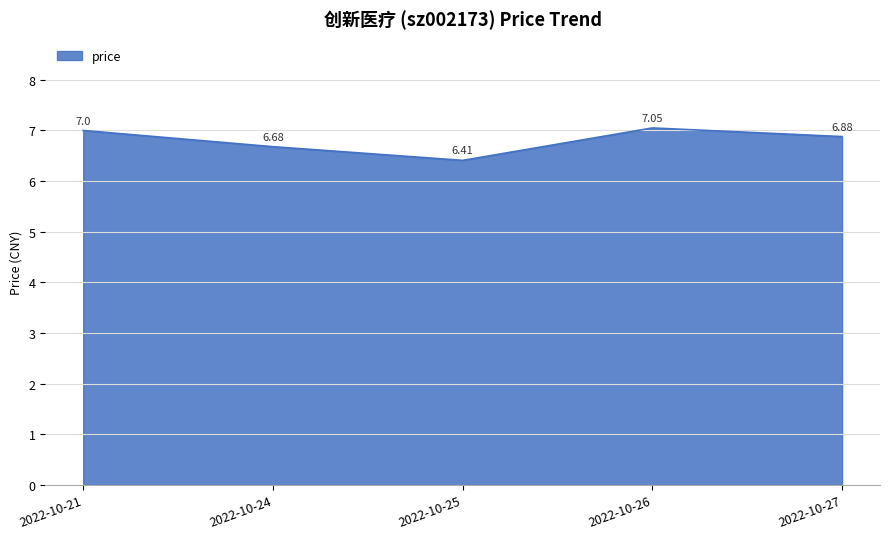

What is the average value?

6.8